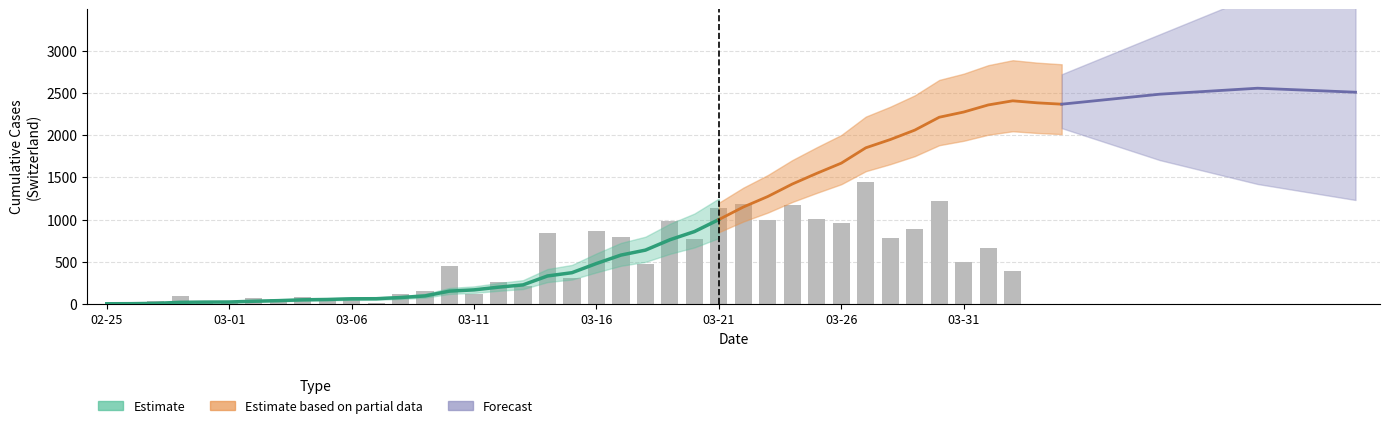

What is the label of the 4th bar from the left?

2020-02-28